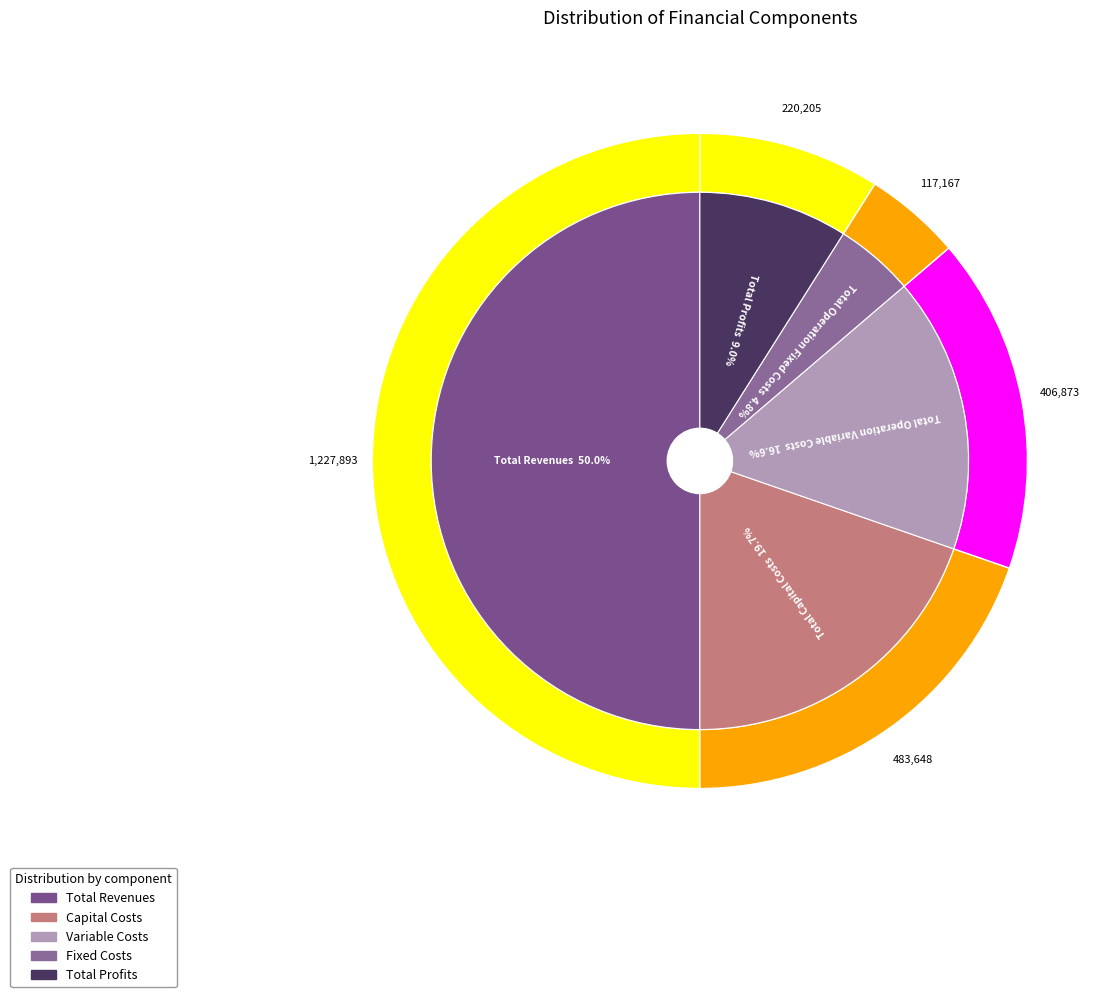

To the nearest percent, what portion does Total Profits represent?

9%